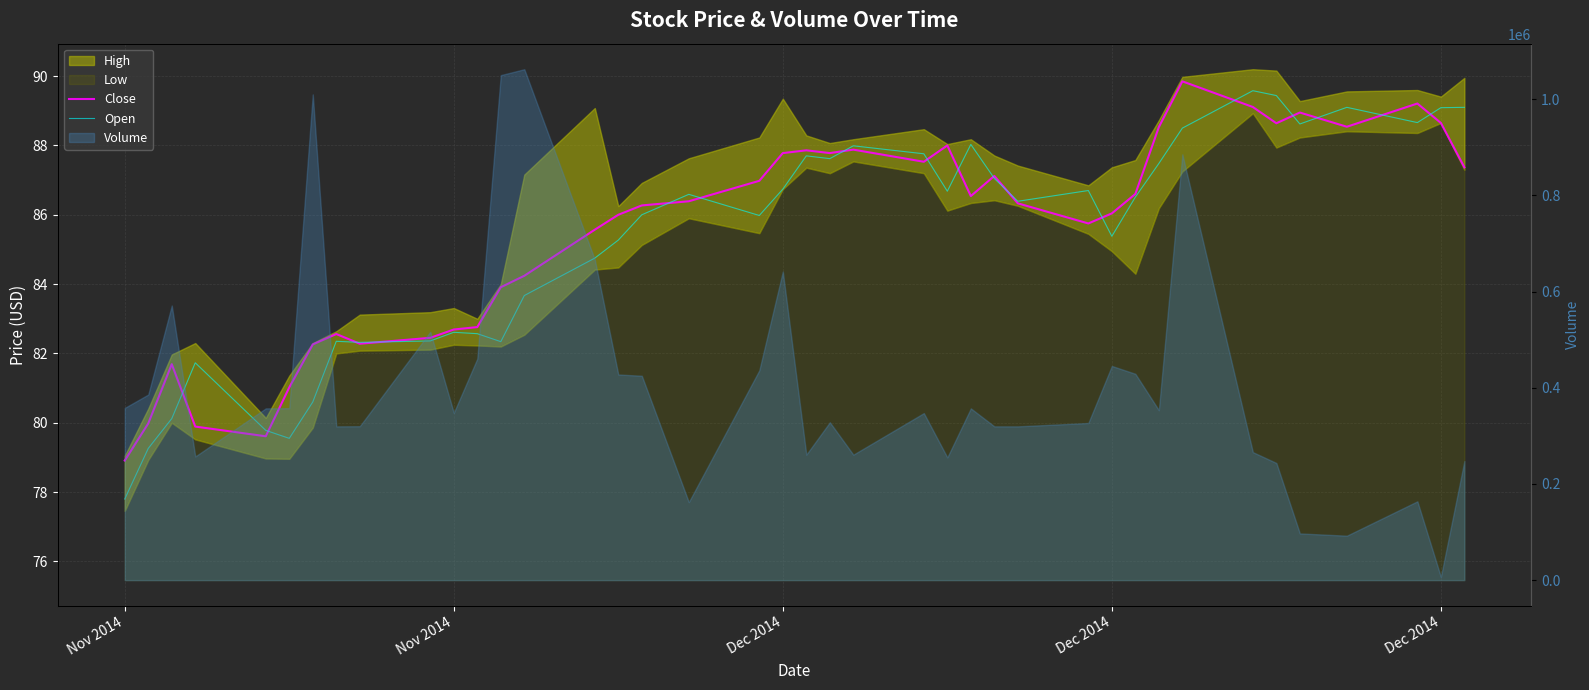

What is the lowest value of the Open series?

77.8